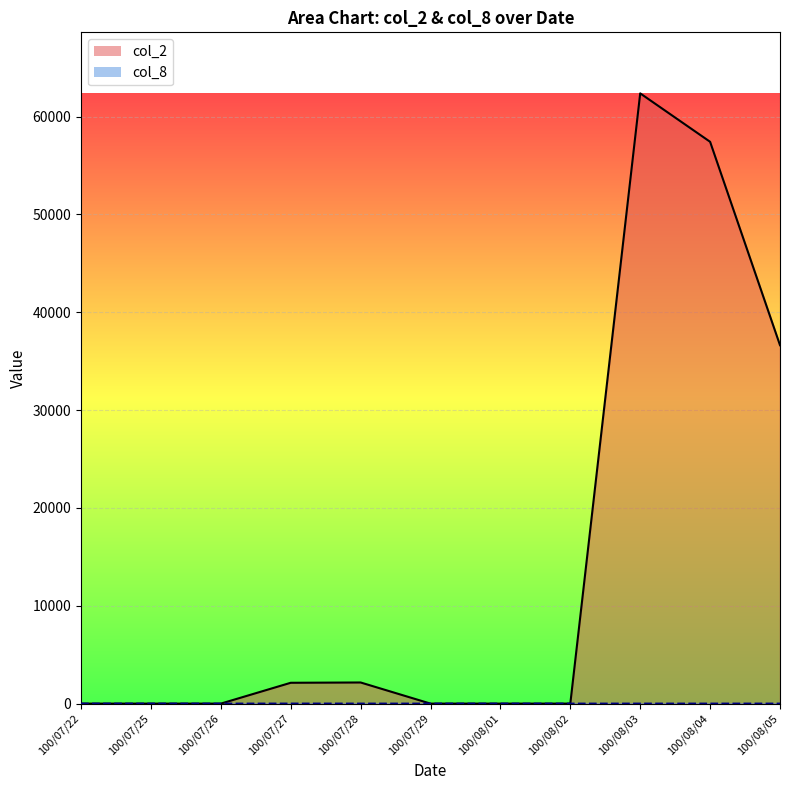

Which has a higher value, 100/07/26 or 100/07/25?

100/07/26